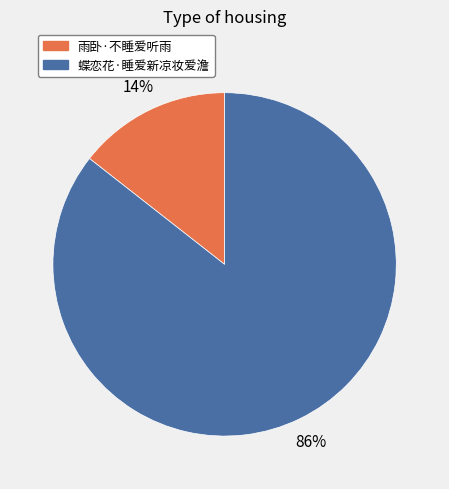

To the nearest percent, what is the average slice percentage?

50%